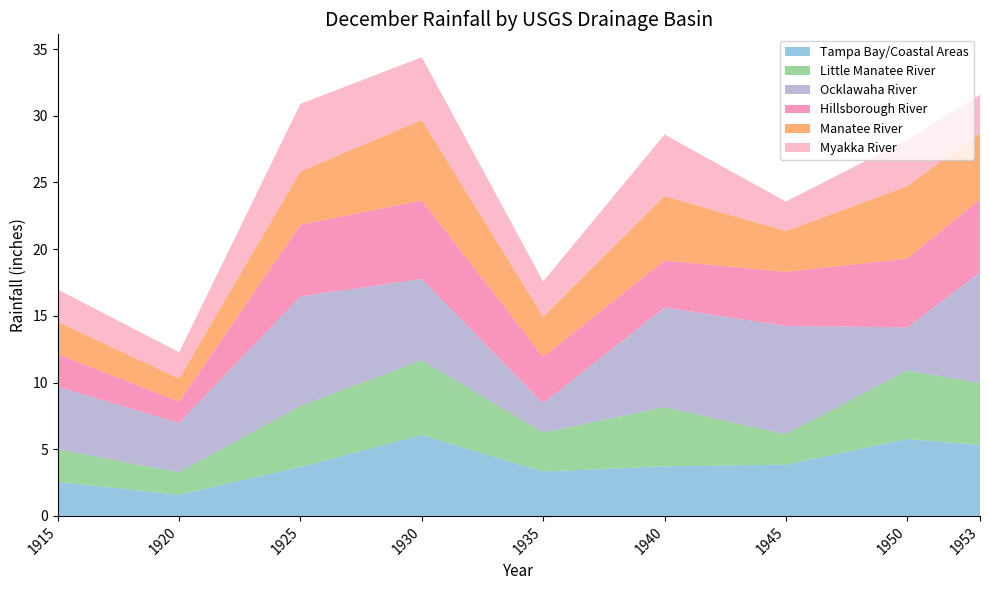

Reading left to right, what are all the values shown in this chart?

Tampa Bay/Coastal Areas: 1915=2.5	1920=1.6	1925=3.7	1930=6.1	1935=3.3	1940=3.7	1945=3.8	1950=5.8	1953=5.3
Little Manatee River: 1915=2.4	1920=1.7	1925=4.6	1930=5.6	1935=2.9	1940=4.4	1945=2.3	1950=5.1	1953=4.6
Ocklawaha River: 1915=4.7	1920=3.7	1925=8.2	1930=6.1	1935=2.2	1940=7.5	1945=8.1	1950=3.2	1953=8.3
Hillsborough River: 1915=2.5	1920=1.6	1925=5.4	1930=5.9	1935=3.5	1940=3.5	1945=4.1	1950=5.2	1953=5.5
Manatee River: 1915=2.4	1920=1.7	1925=4.0	1930=6.0	1935=3.0	1940=4.8	1945=3.1	1950=5.4	1953=5.0
Myakka River: 1915=2.4	1920=2.0	1925=5.1	1930=4.7	1935=2.6	1940=4.6	1945=2.2	1950=3.5	1953=2.9